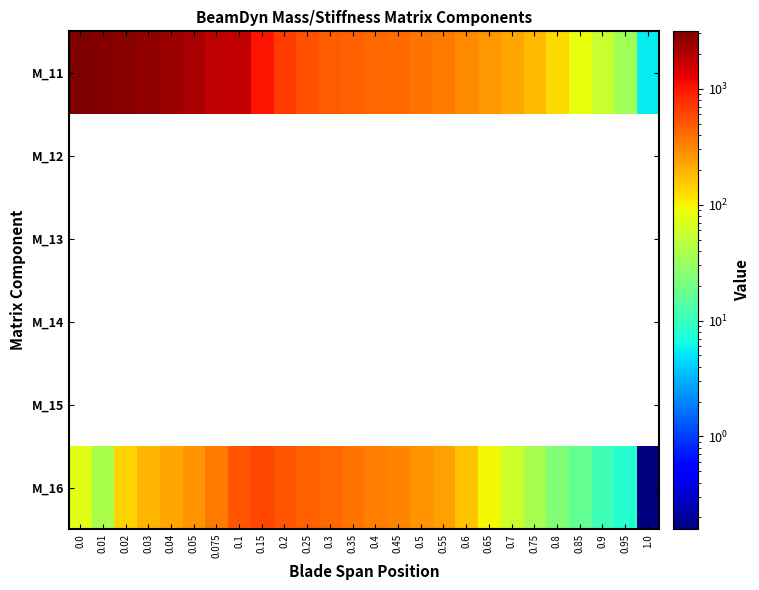

Between 0.2 and 0.3, which is larger?

0.2